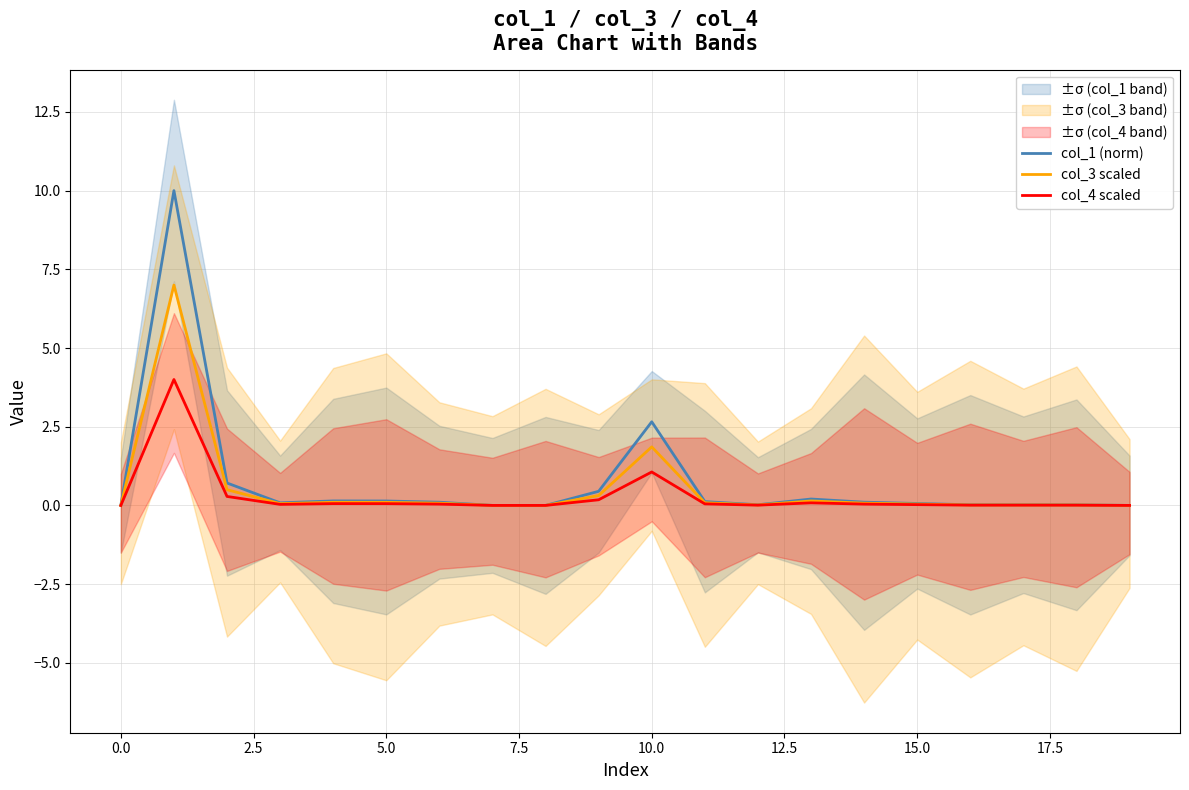

Is it true that col_1 (norm) equals 0.1 at 15.0?

True